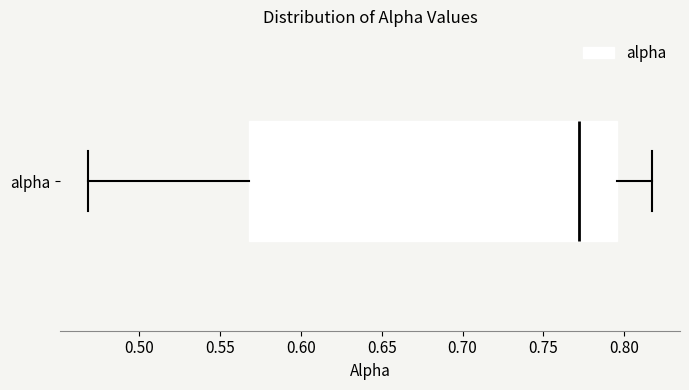

Read this box plot against the x-axis: the position of the median line, the range covered by the box, and the ends of both whiskers. The values are not printed on the chart, so give them approximately, as read against the axis.

median 0.770, box 0.570 to 0.795, whiskers 0.470 to 0.815